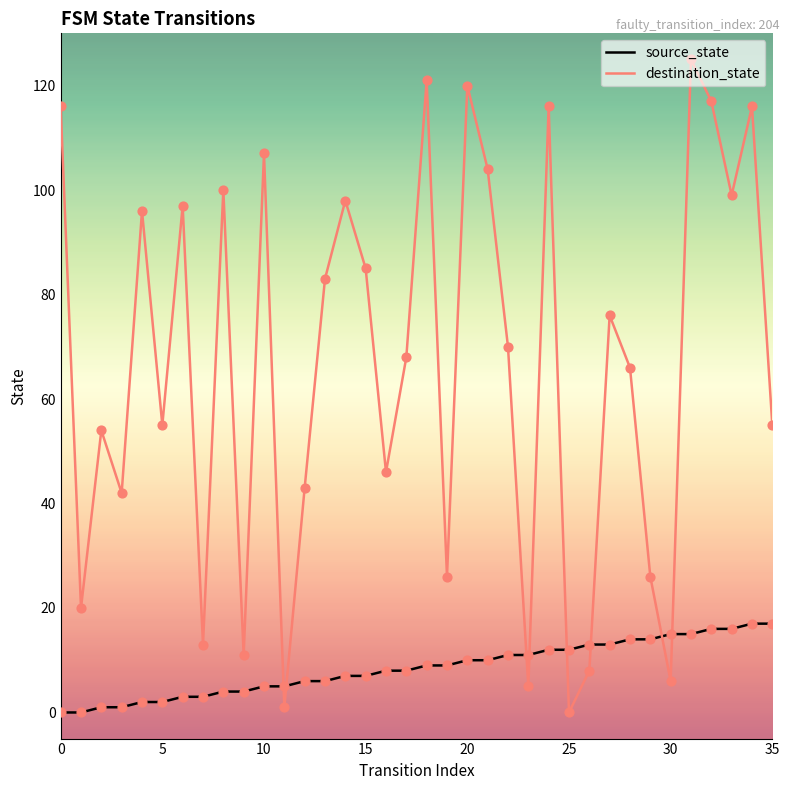

Which series has the largest range (max minus min)?

destination_state